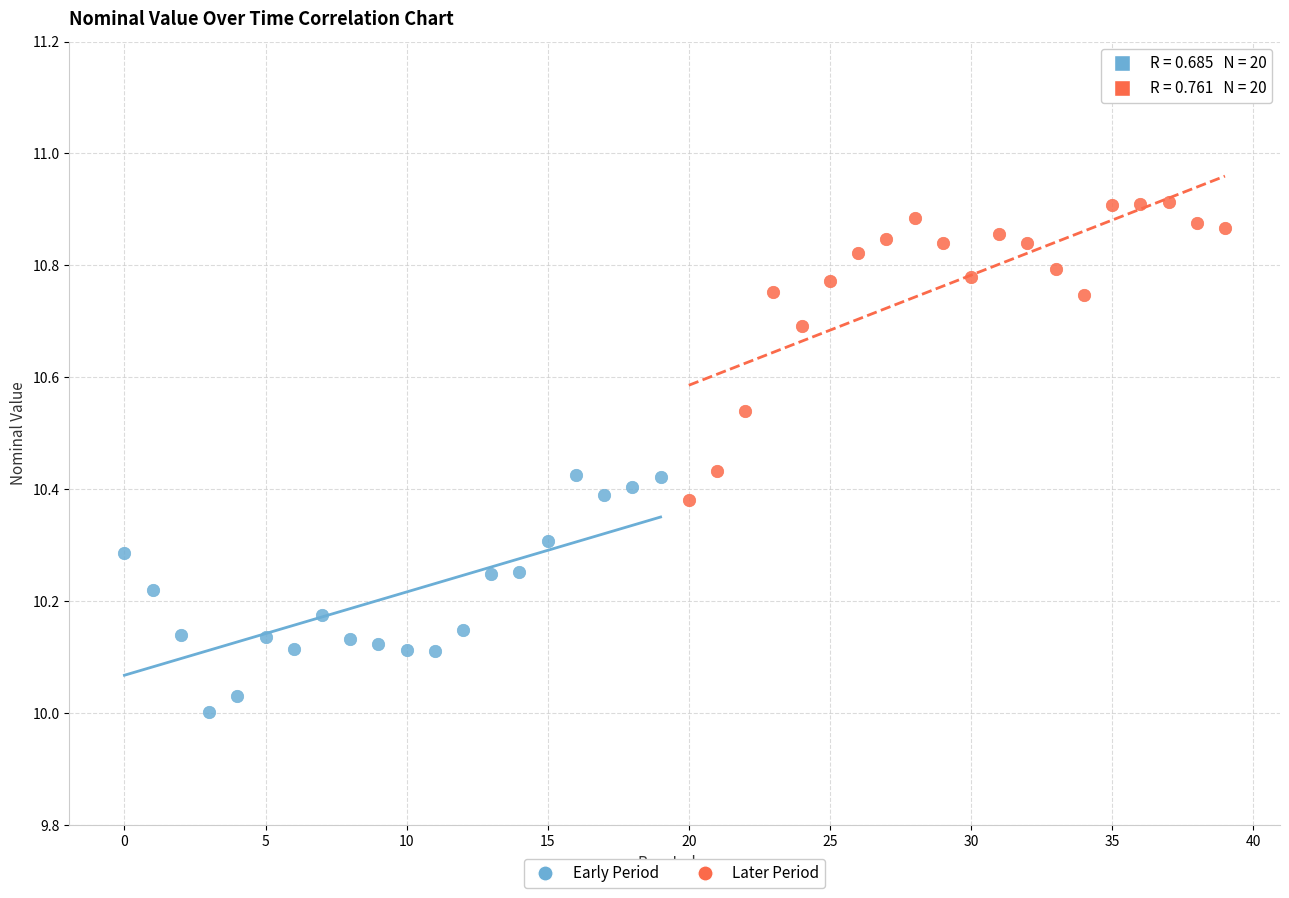

Which series contains the lowest Y value?

Early Period